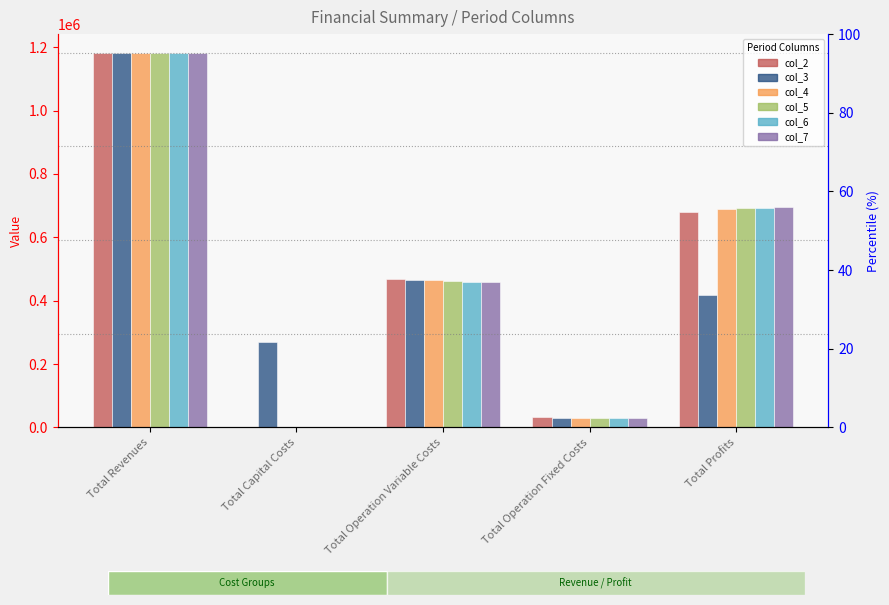

Which category has the highest value in the col_4 series?

Total Revenues